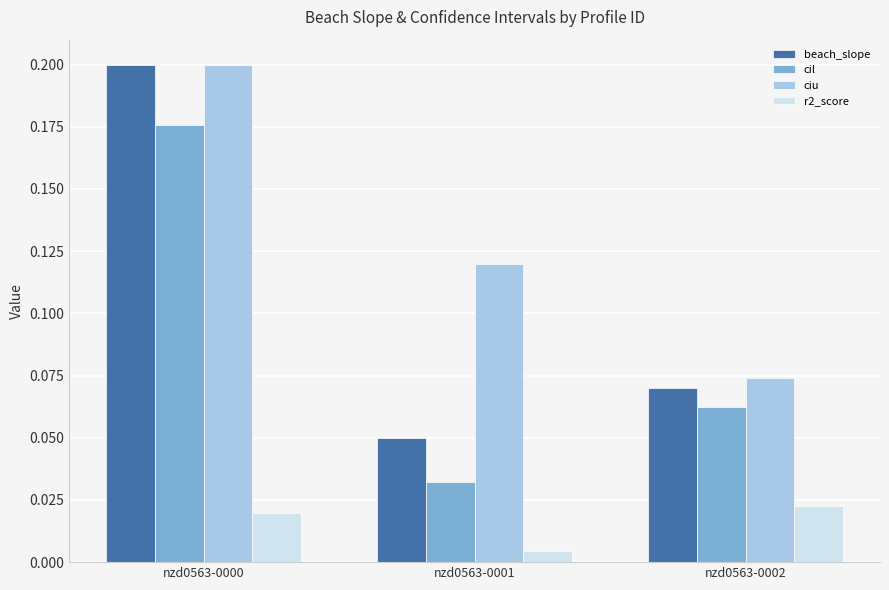

How many r2_score values are between 0 and 1?

3